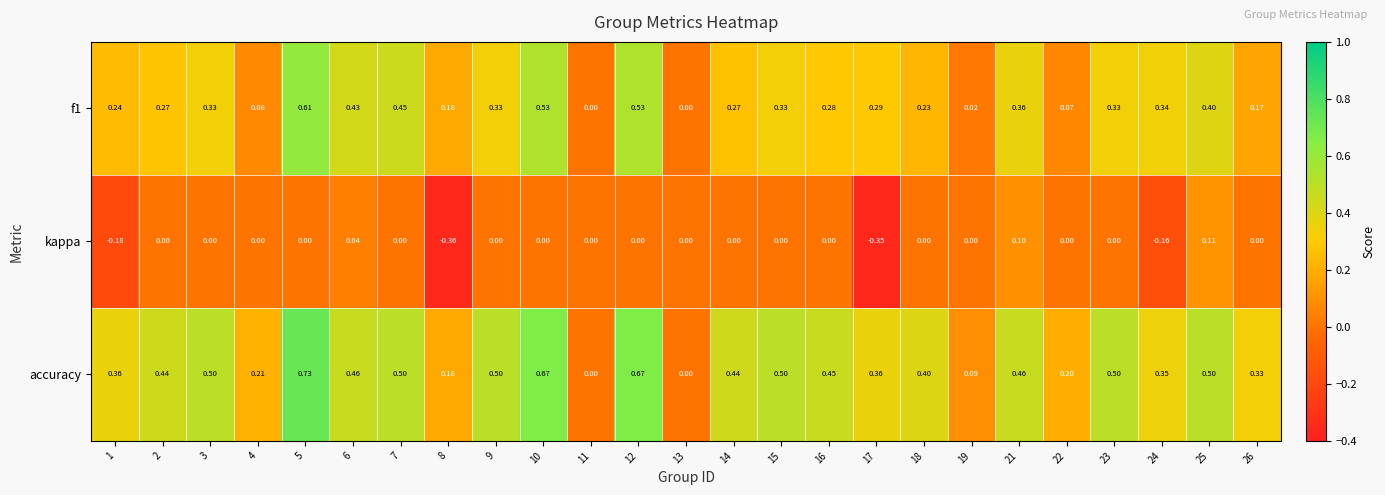

Between 10 and 24, which series saw the biggest shift?

accuracy